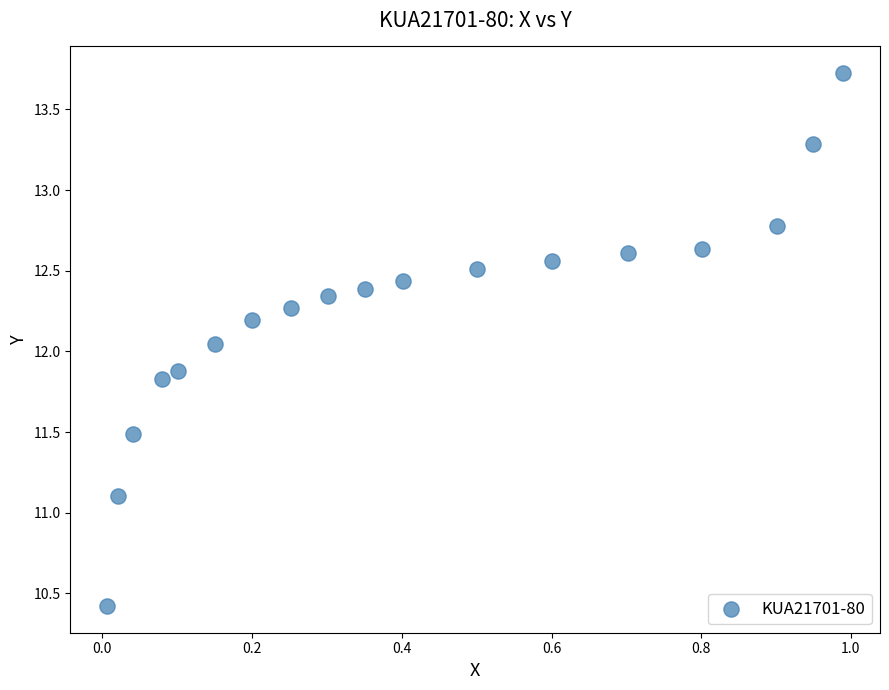

What is the range of X values (max minus min)?

1.0